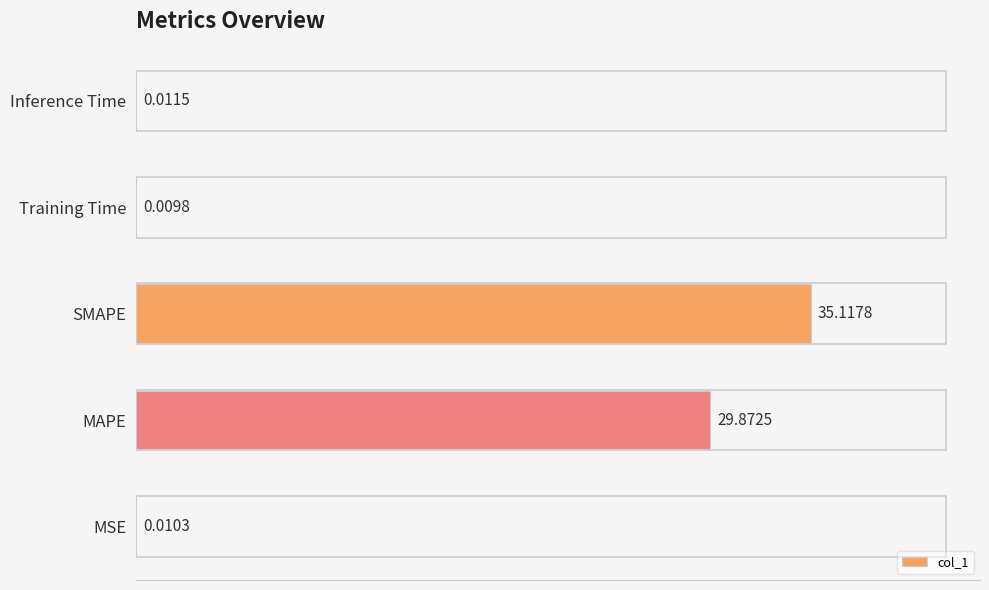

What is the sum of all values?

65.0